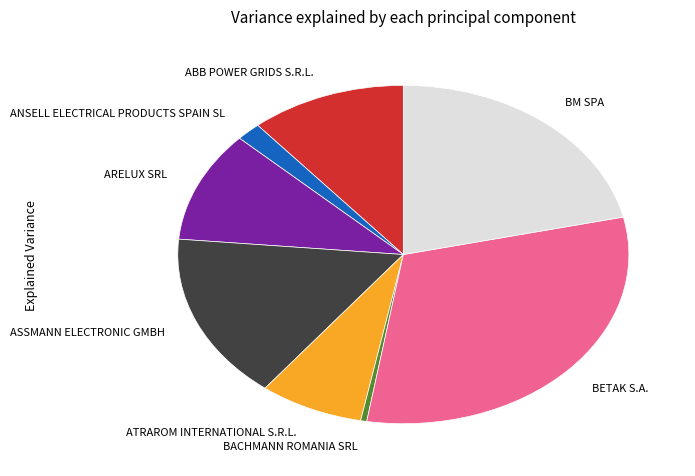

Between BETAK S.A. and ANSELL ELECTRICAL PRODUCTS SPAIN SL, which is larger?

BETAK S.A.